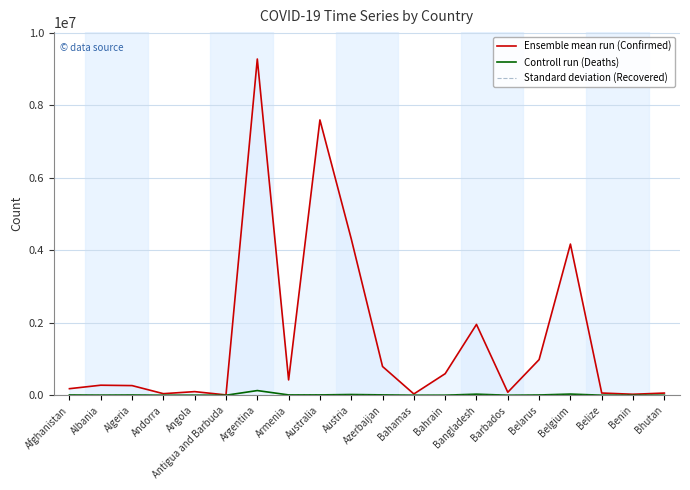

True or false: Ensemble mean run (Confirmed) and Standard deviation (Recovered) intersect in this chart.

False